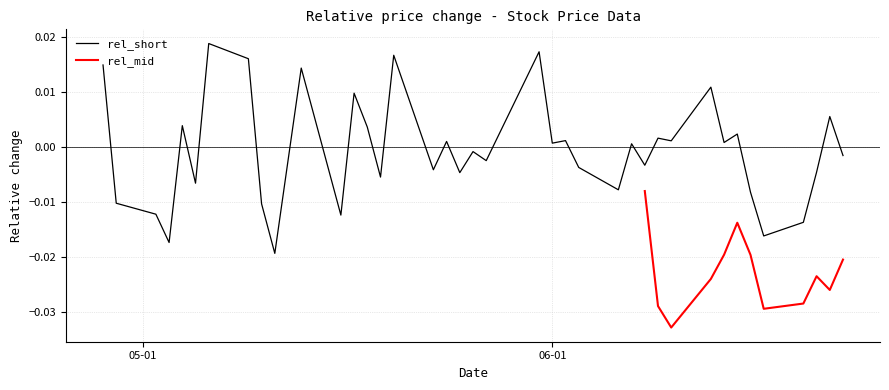

True or false: rel_mid has more than 0 points higher than both neighbors.

True